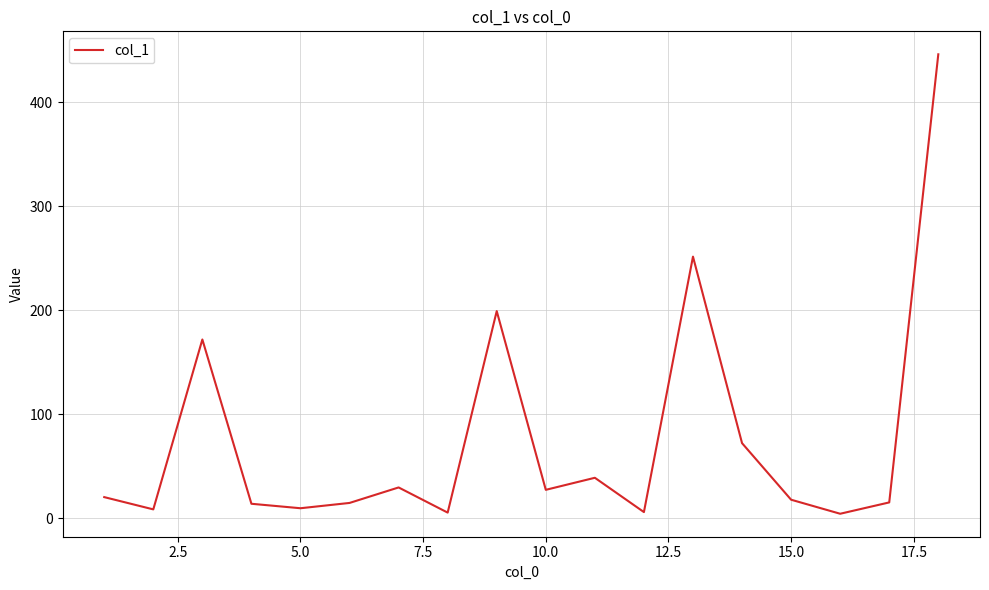

What is the difference between the maximum and minimum values?

441.9